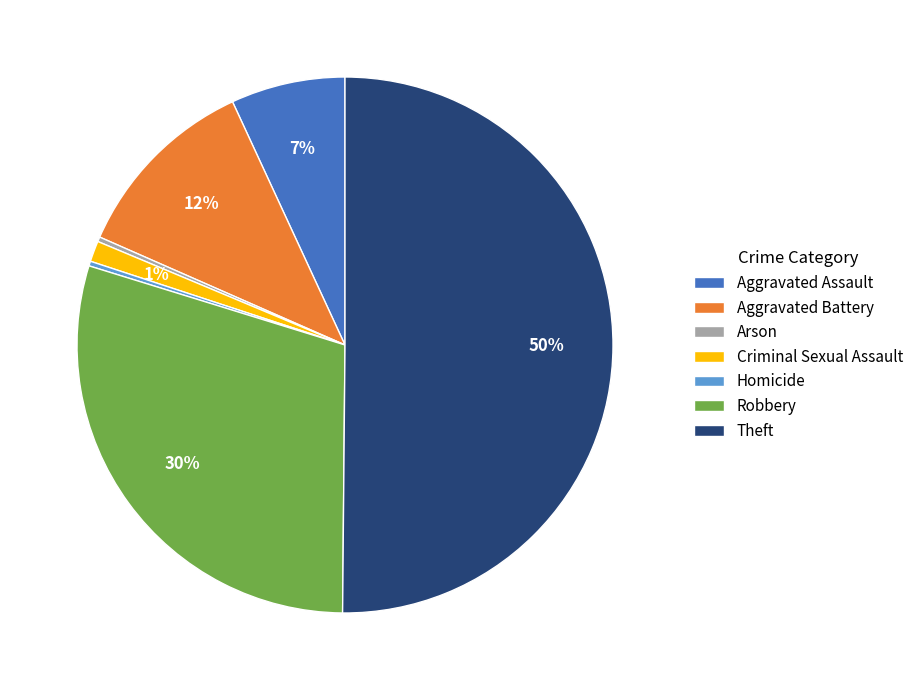

To the nearest percent, what is the combined percentage of Theft and Aggravated Assault?

57%